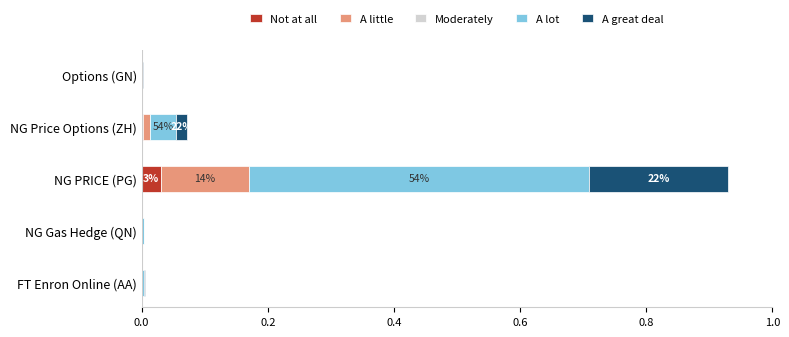

At which category is the sum across all series the highest?

NG PRICE (PG)